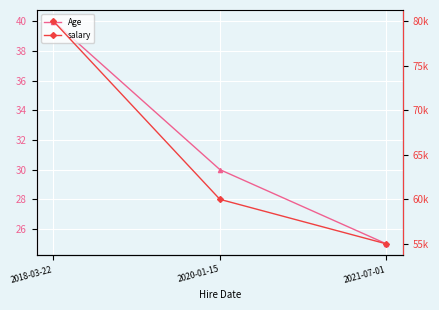

What is the label of the 2nd point from the right?

2020-01-15